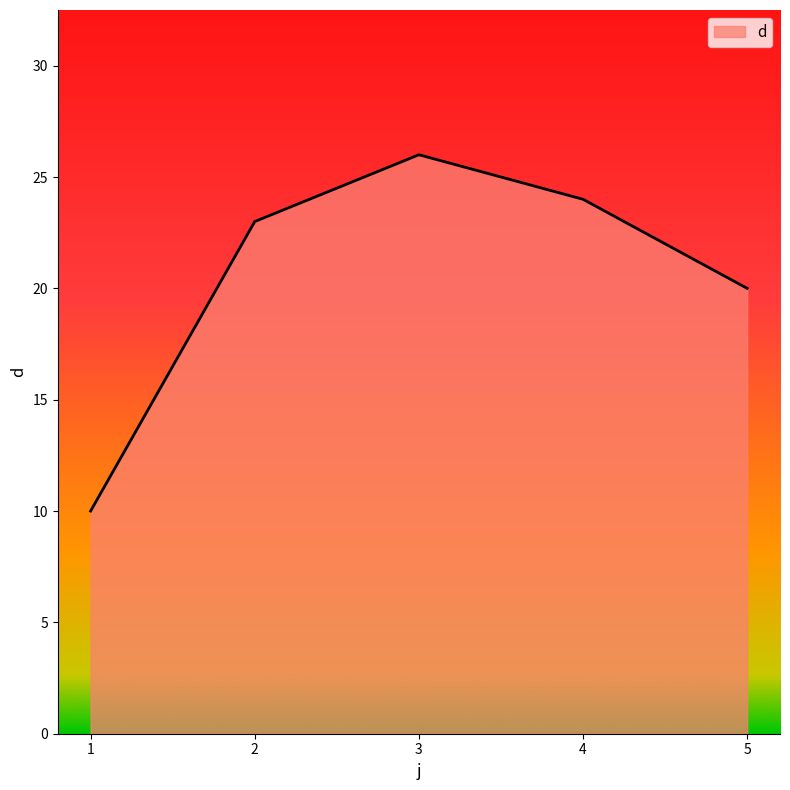

Where is the data nearest to the value 18?

5